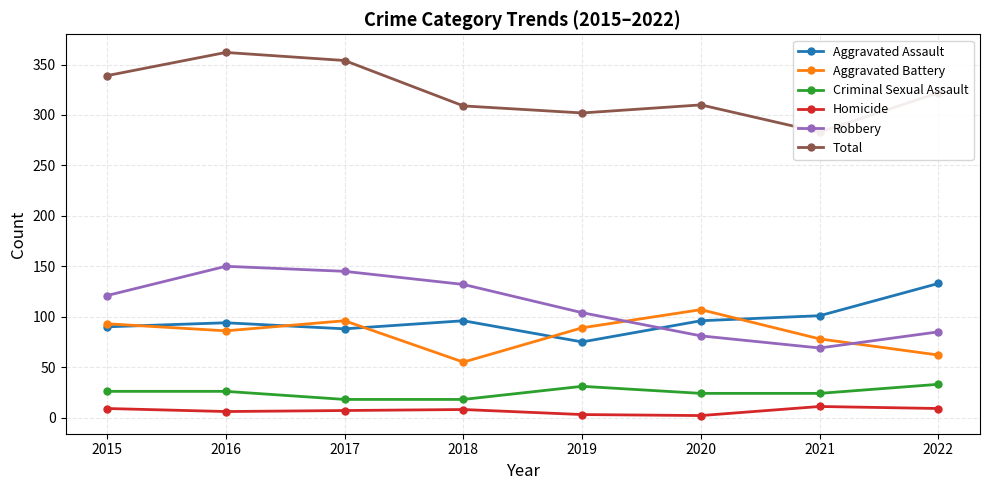

What is the sum of the Homicide values at 2017 and 2020?

9